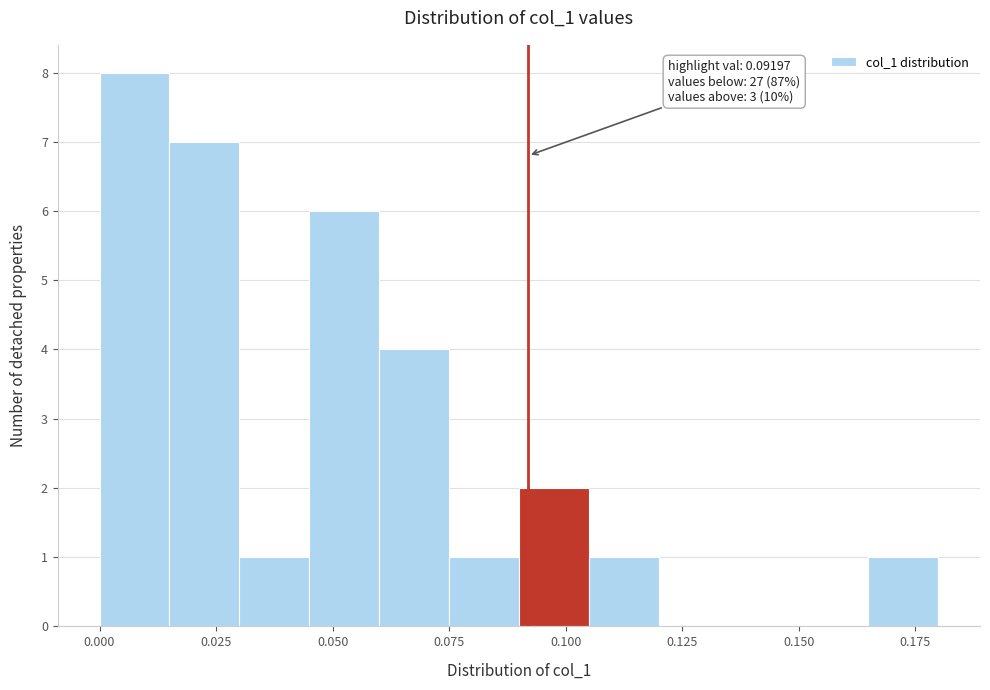

Around what value on the x-axis is the tallest bar? Give the approximate position of its centre, as read against the axis.

0.005